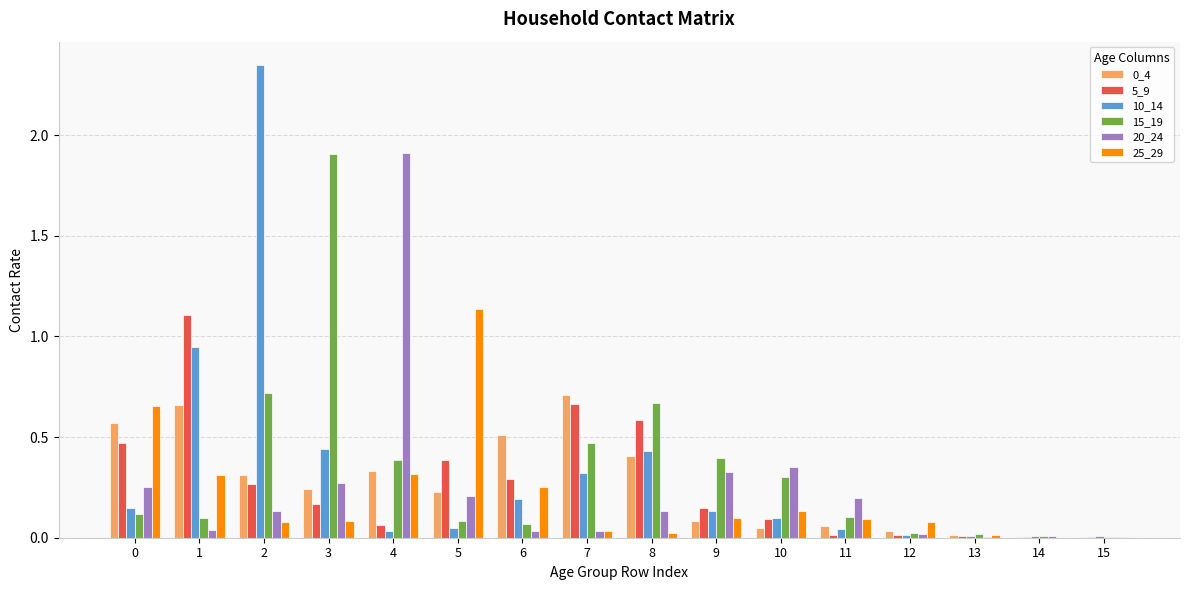

Is the value of 20_24 at 13 greater than the value of 5_9 at 0?

No